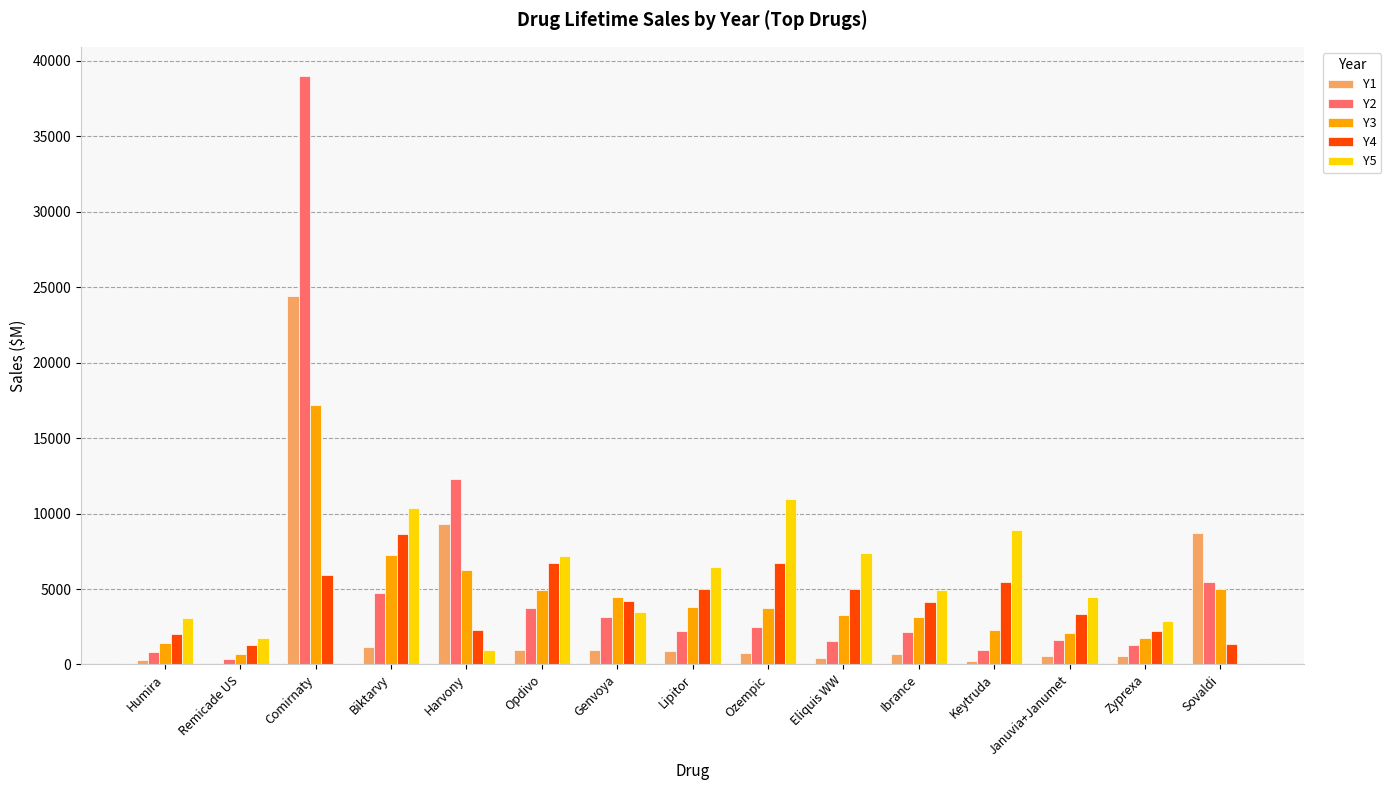

How many distinct data groups are displayed?

5